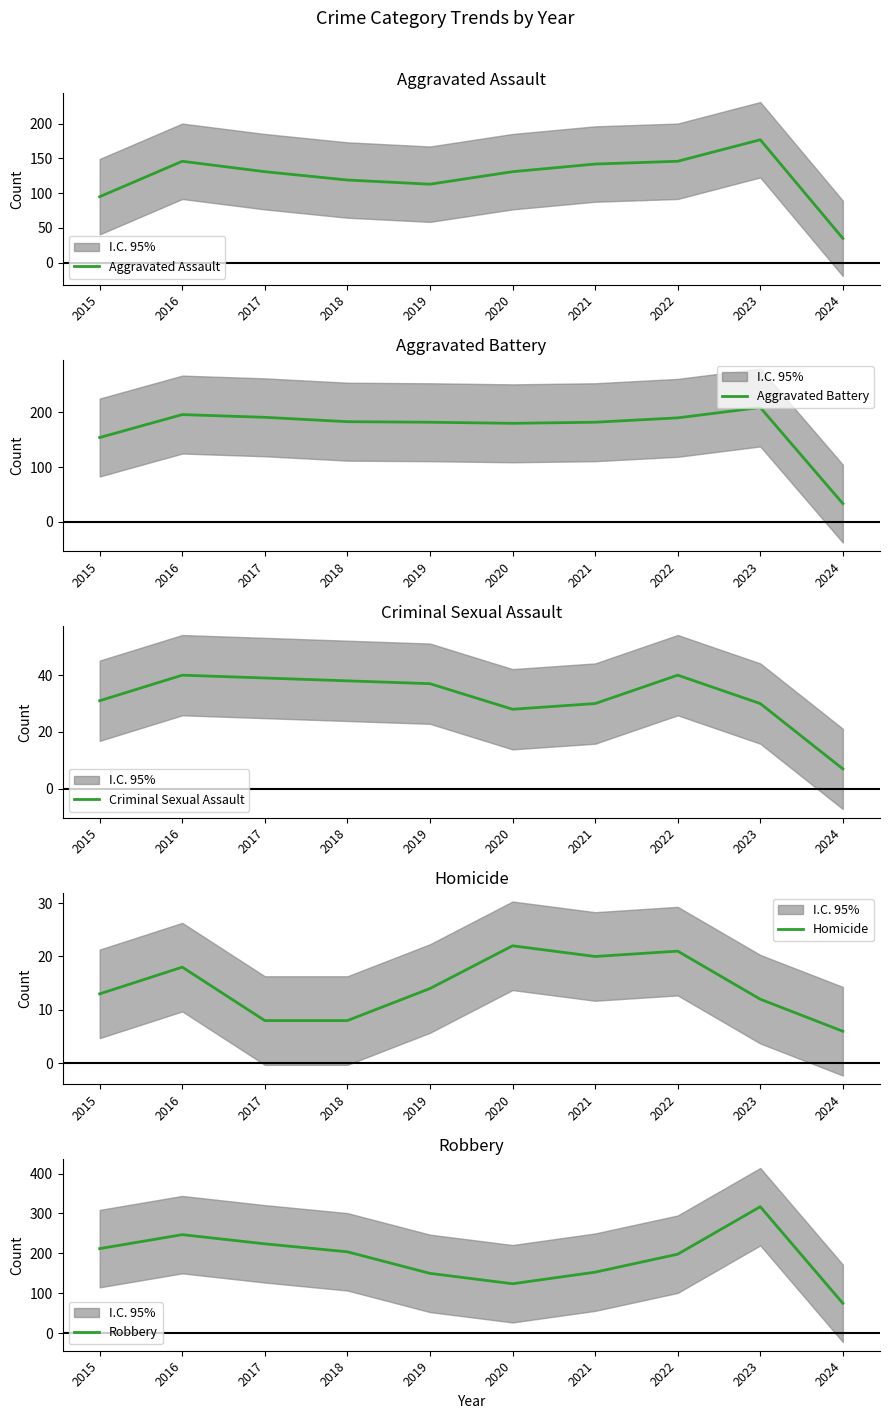

The value of Aggravated Battery at 2022 is 190. True or false?

True